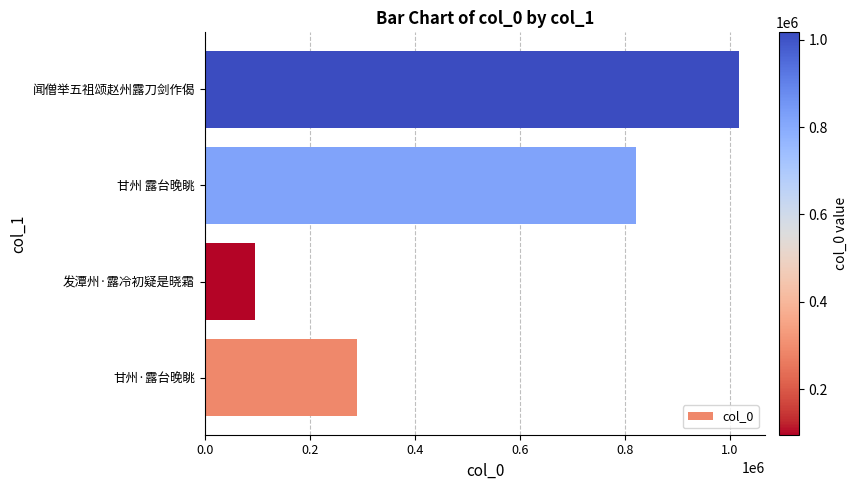

How many values are below 820842?

2